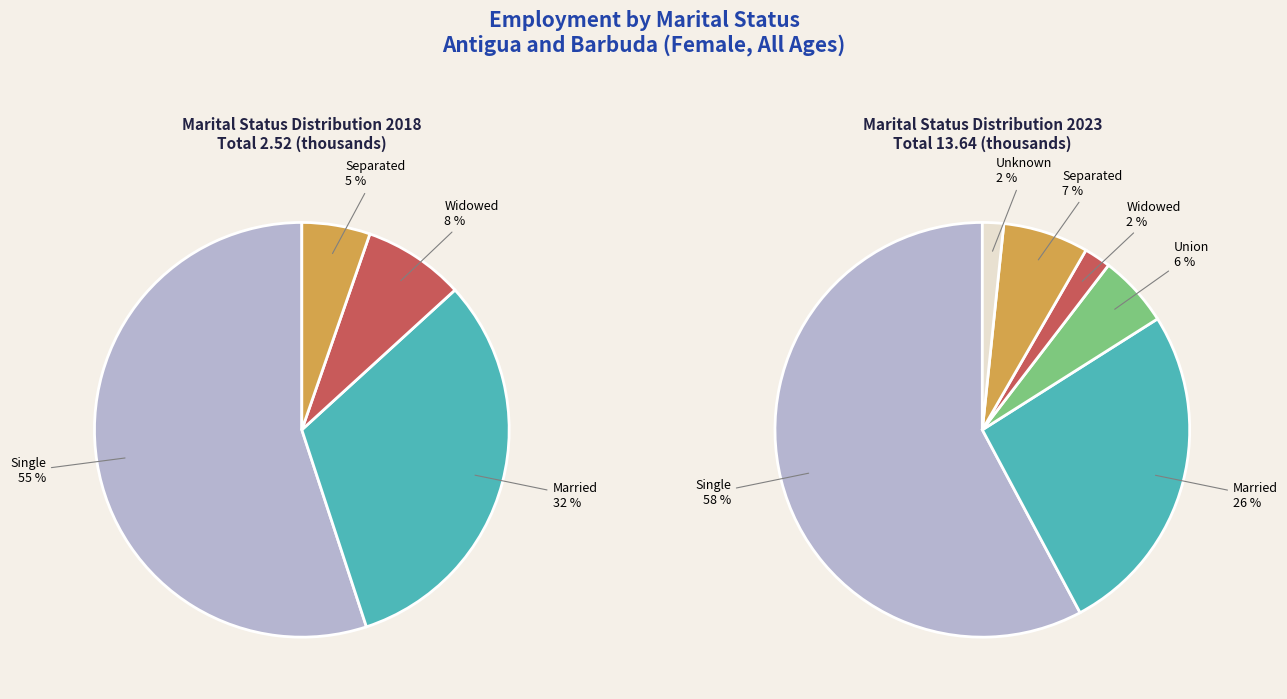

To the nearest percent, what portion does mts_details_union represent?

6%